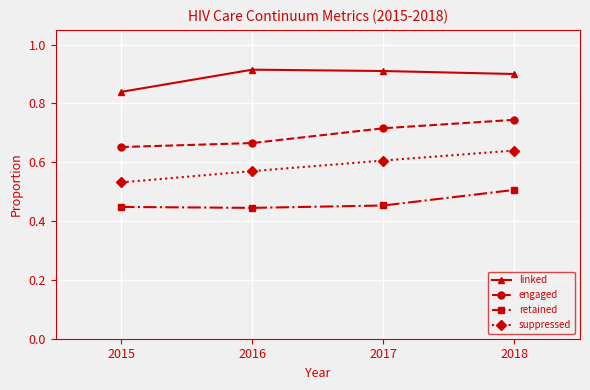

At which category is the sum across all series the highest?

2018